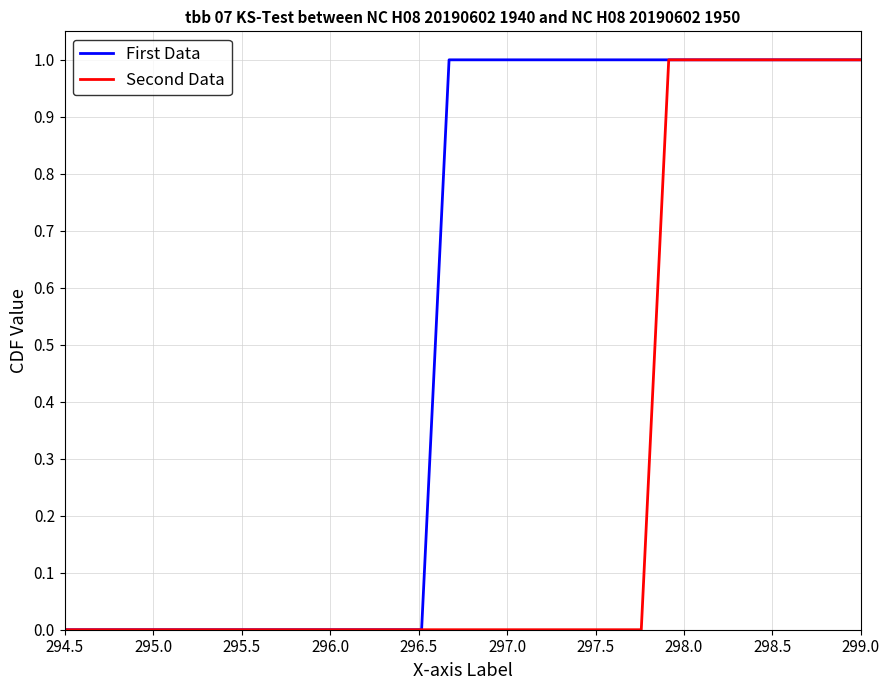

List the series in order of their overall mean, highest first.

First Data, Second Data